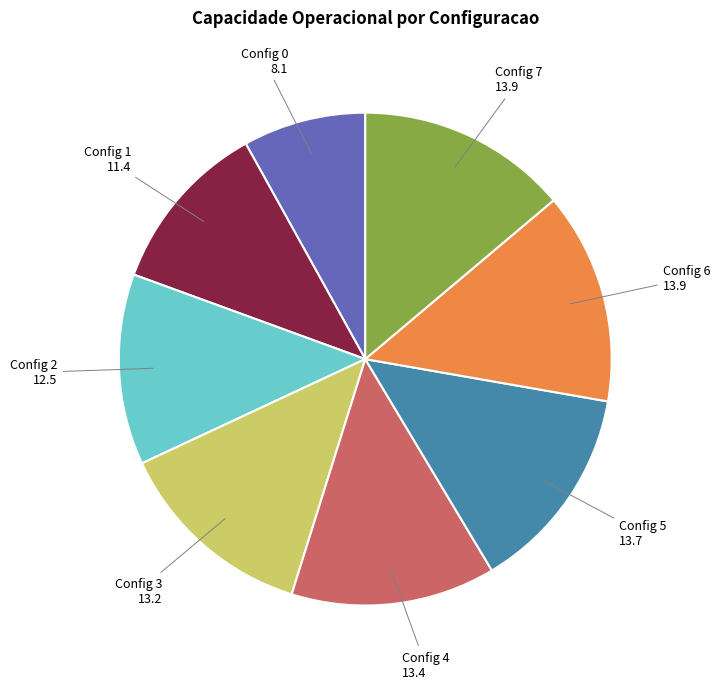

Is there a majority slice in this chart?

No